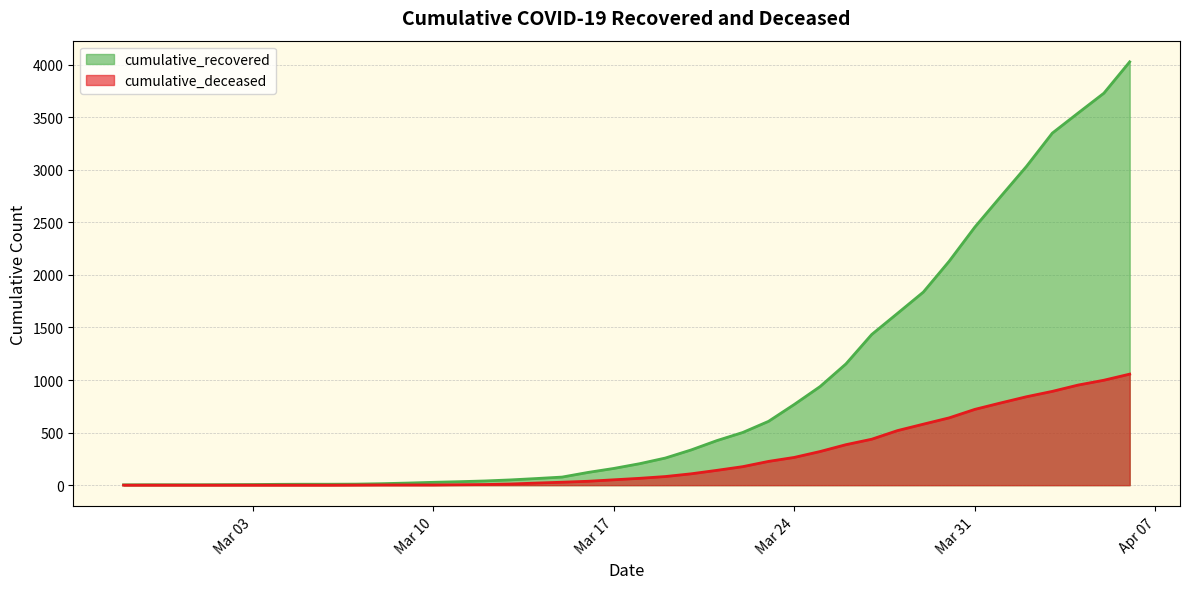

What is the average value of the cumulative_recovered series?

894